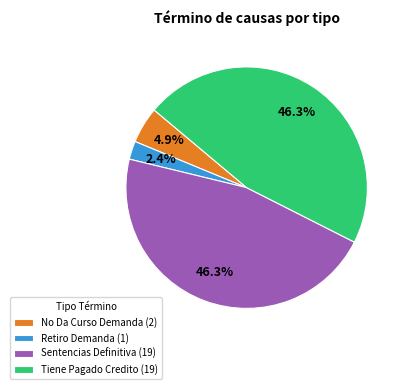

How much of the chart is everything except Sentencias Definitiva (19)?

53.7%